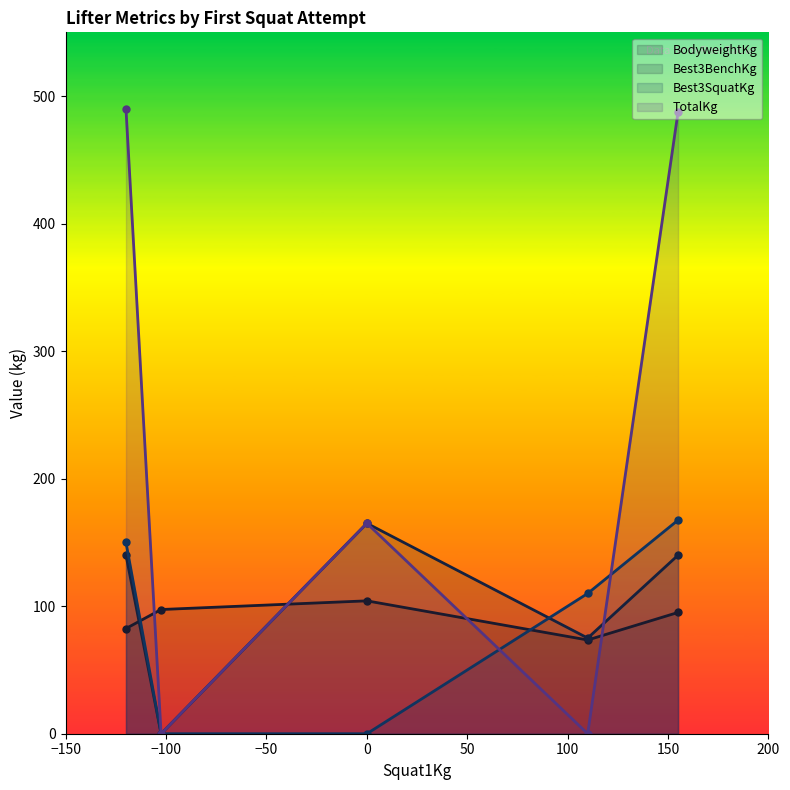

What are all the series names shown in the legend?

BodyweightKg, Best3BenchKg, Best3SquatKg, TotalKg